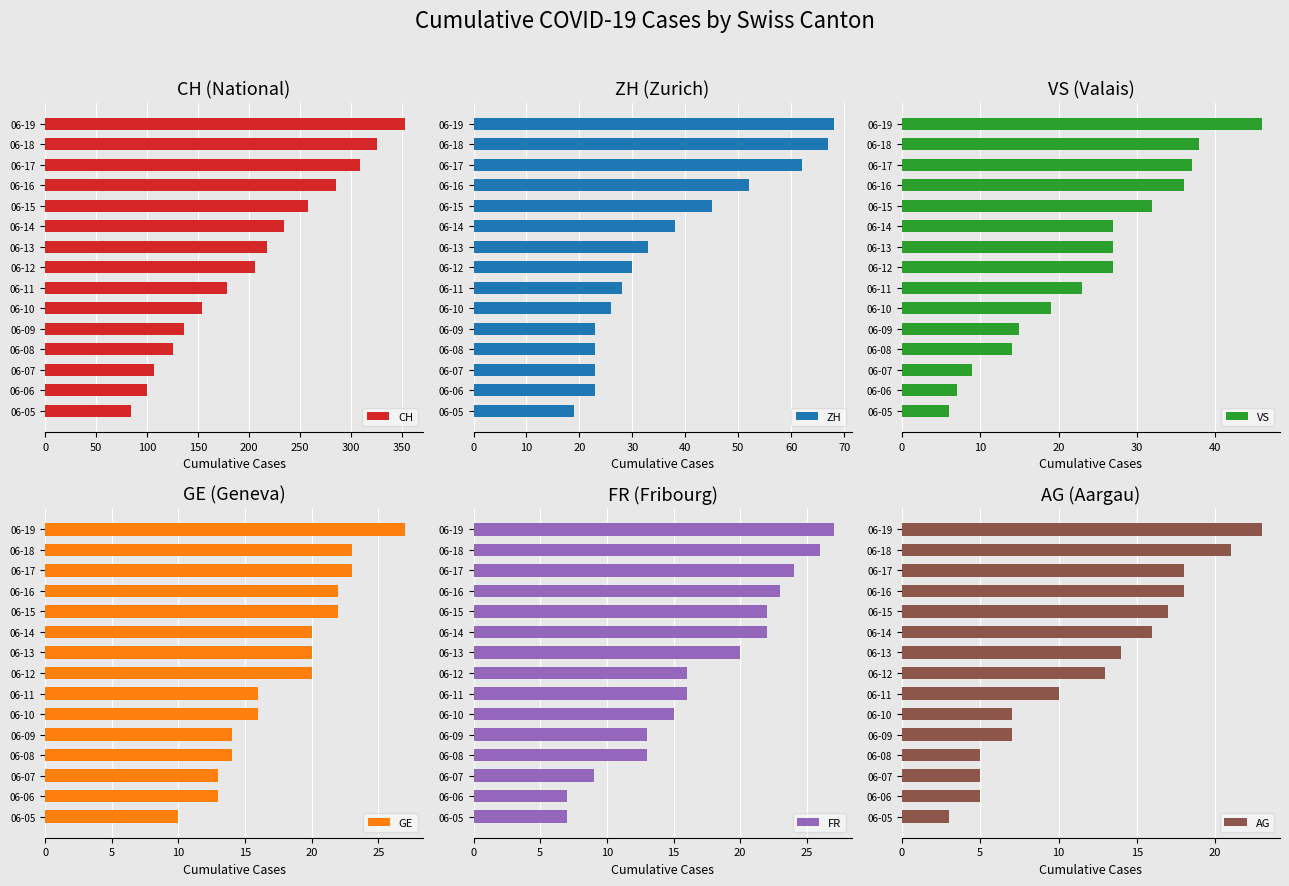

What is the lowest value of the VS series?

6